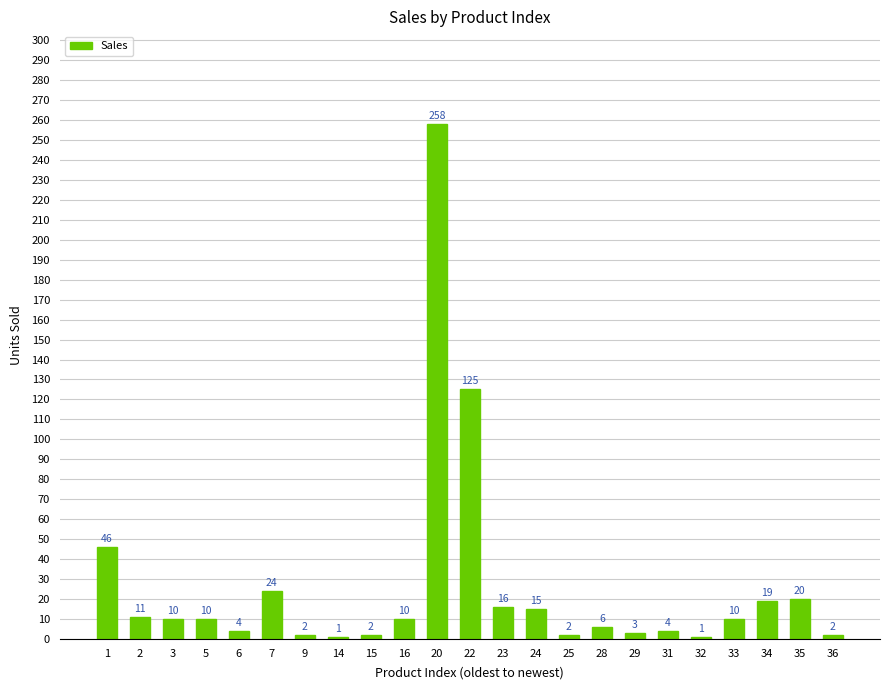

Reading left to right, list all the values displayed in this chart.

46	11	10	10	4	24	2	1	2	10	258	125	16	15	2	6	3	4	1	10	19	20	2